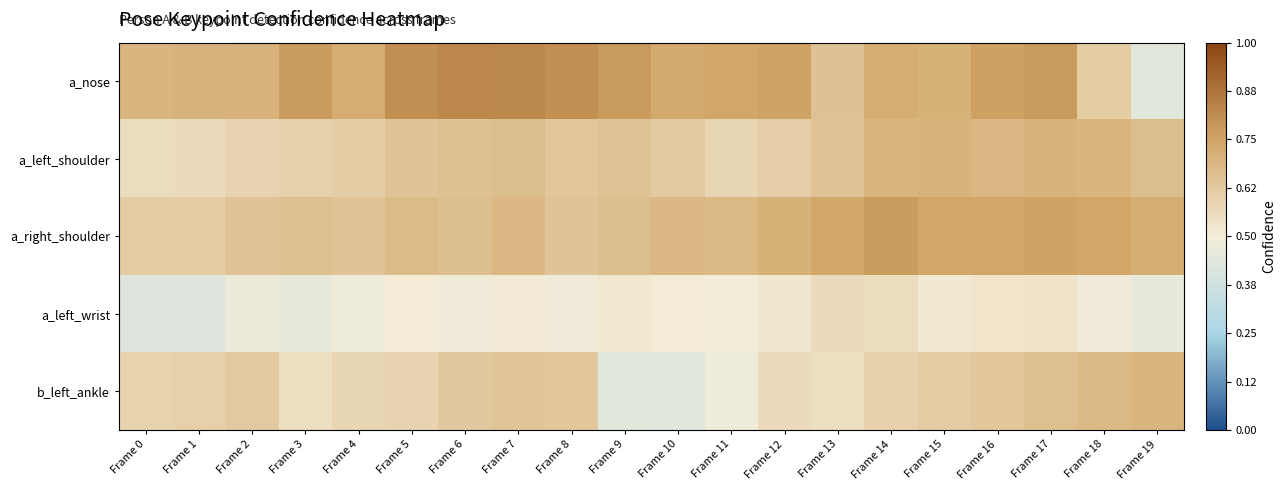

Between Frame 7 and Frame 18, which series saw the biggest shift?

a_nose